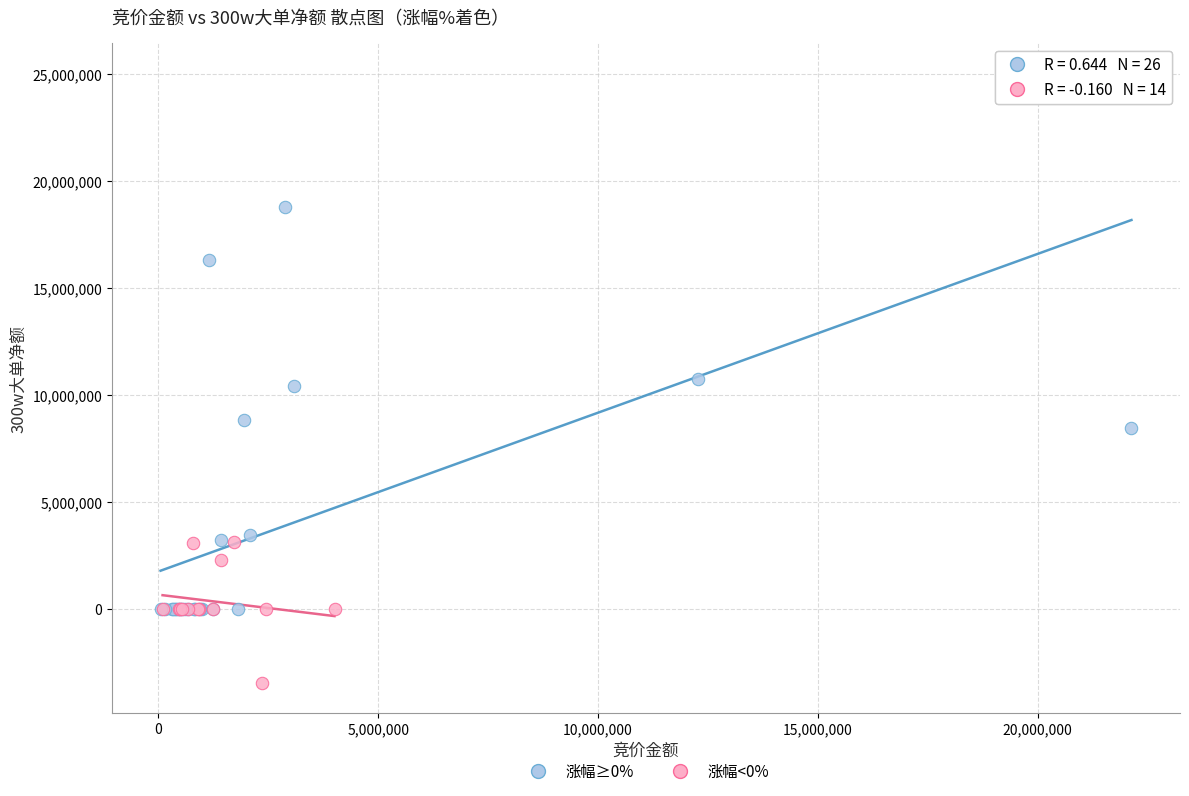

What are all the series names shown in the legend?

涨幅≥0%, 涨幅<0%